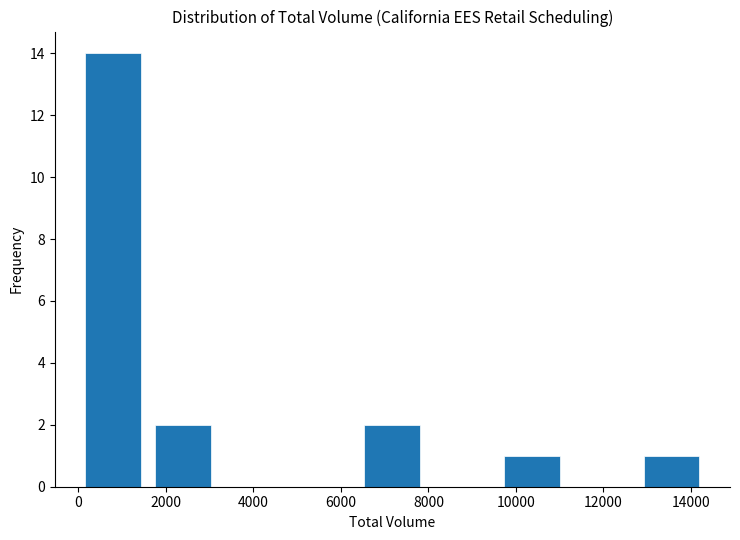

How tall is the bar that spans 12800 to 14400 on the x-axis? Neither the bar edges nor the heights are printed on the chart, so give them approximately, as read against the axes.

1